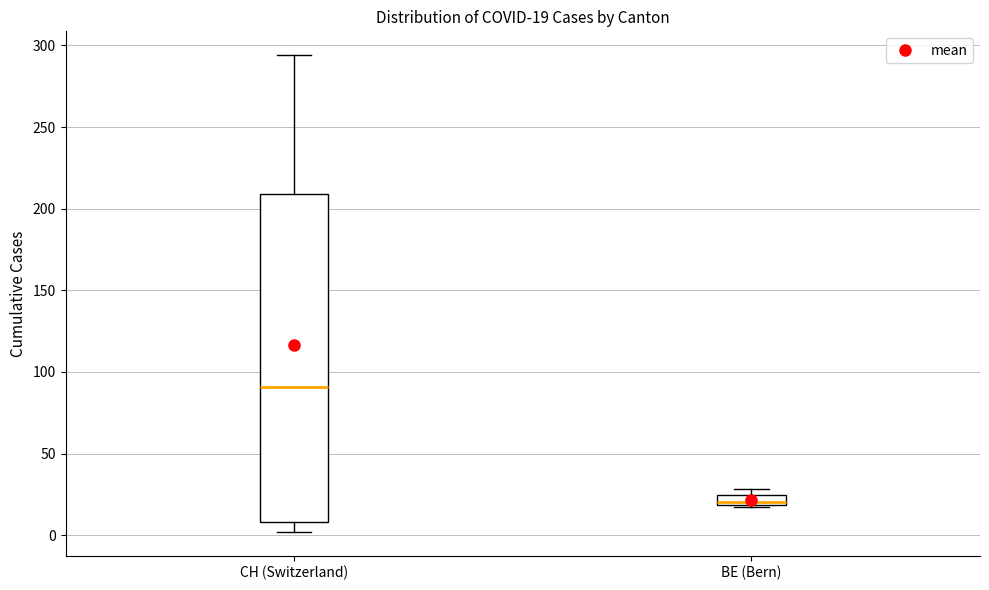

Which box is the tallest, from its lower edge to its upper edge?

CH (Switzerland)